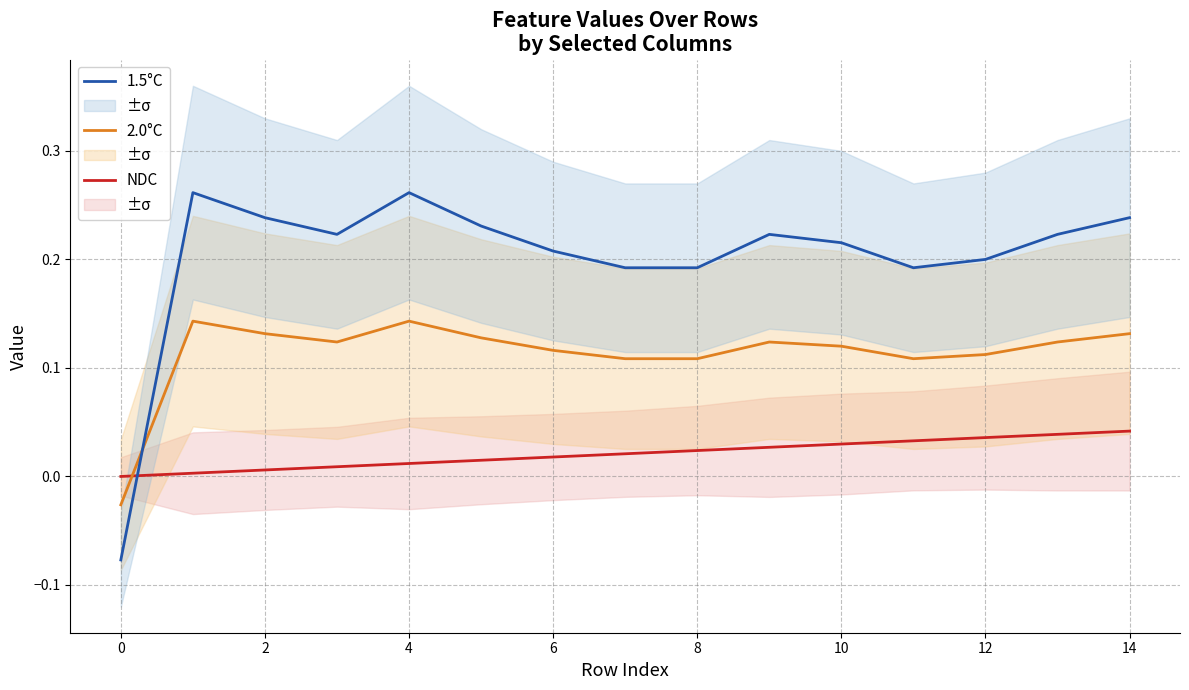

True or false: 1.5°C has a value of 0.1 at 12.

False